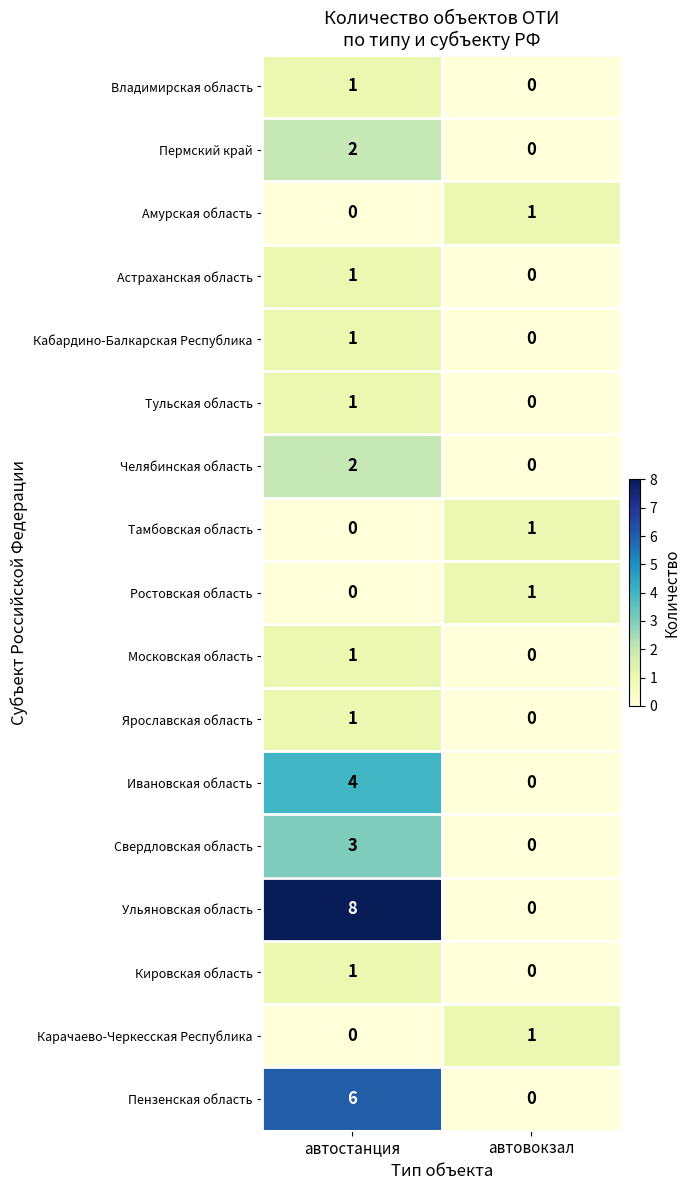

Is it true that Ульяновская область equals 5 at автовокзал?

False